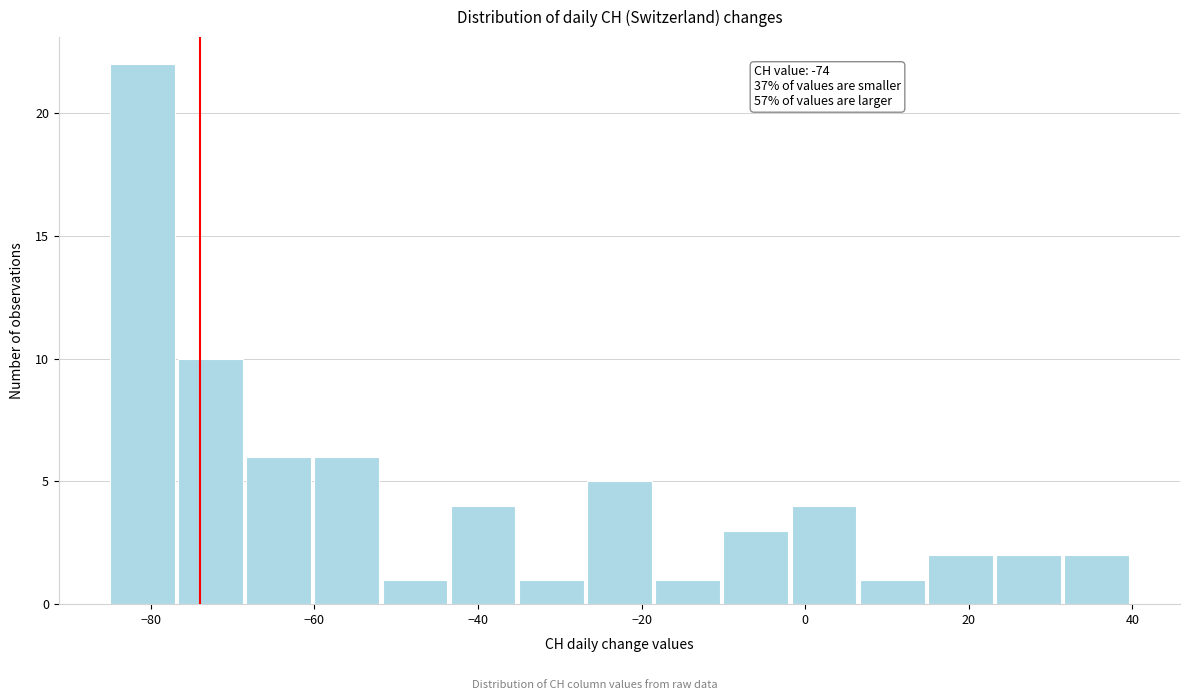

Which range on the x-axis has the tallest bar?

-84 to -76